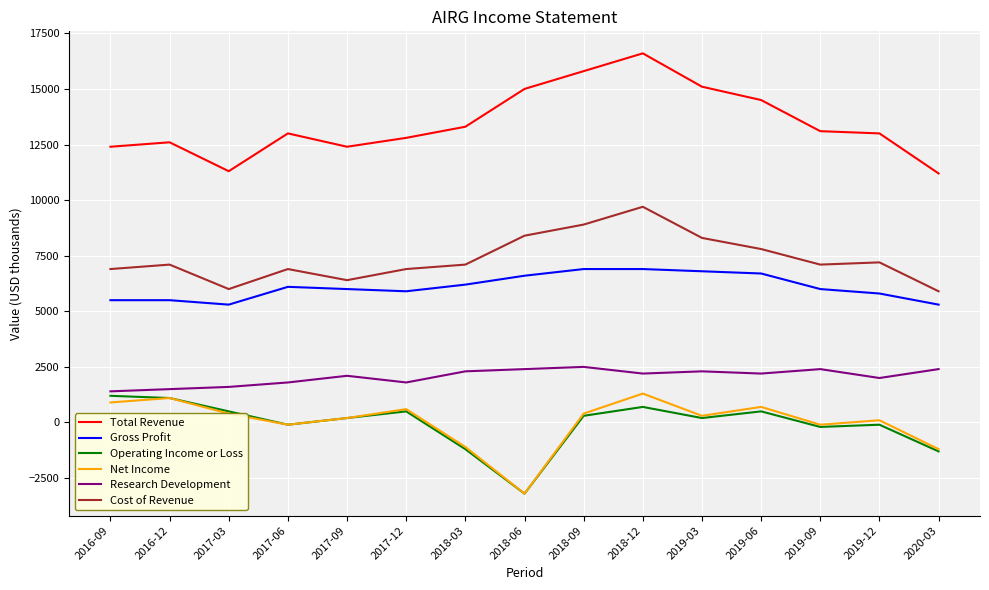

What is the highest value of the Cost of Revenue series?

9700